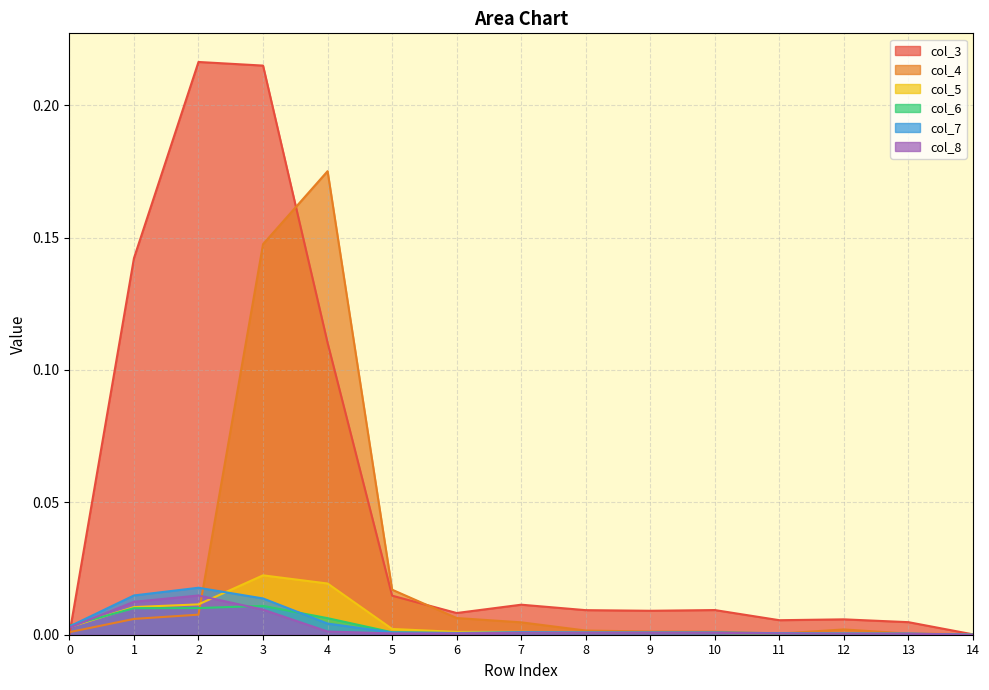

The value of col_5 at 14 is 0.0. True or false?

False